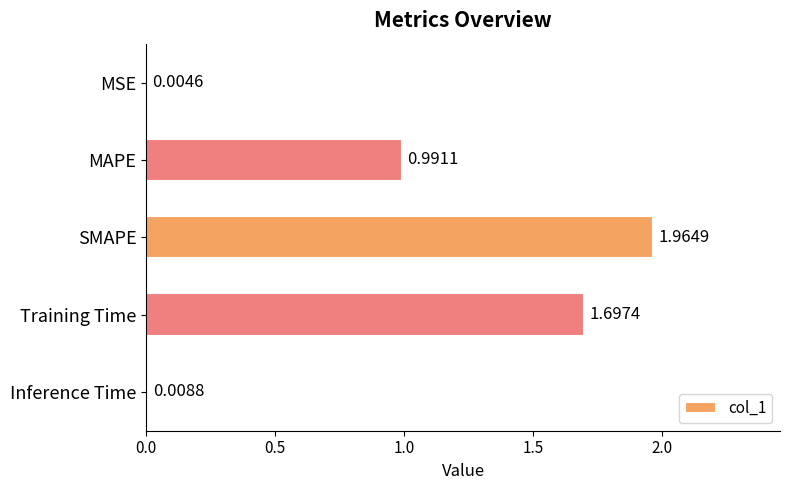

Which has a higher value, Training Time or Inference Time?

Training Time